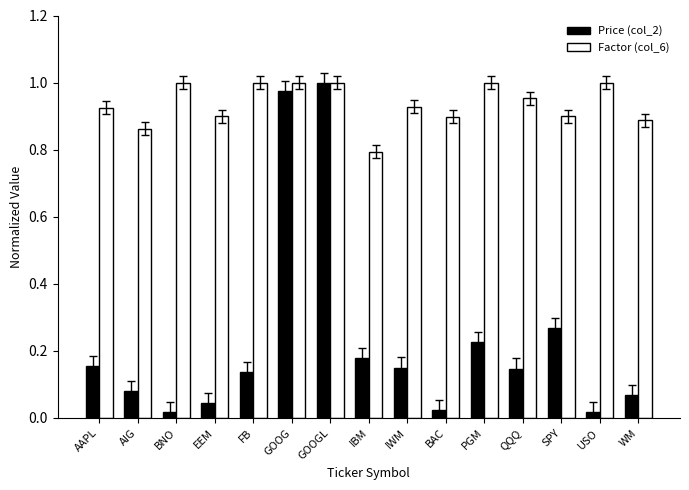

What is the sum of the Factor (col_6) values at GOOG and IBM?

1.8